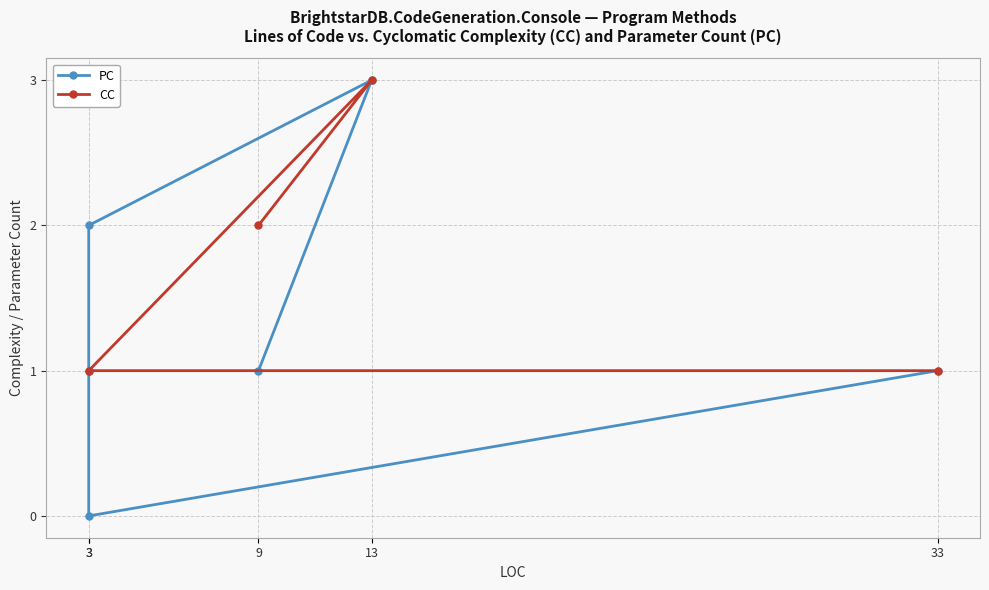

How many categories are shown in the chart?

5